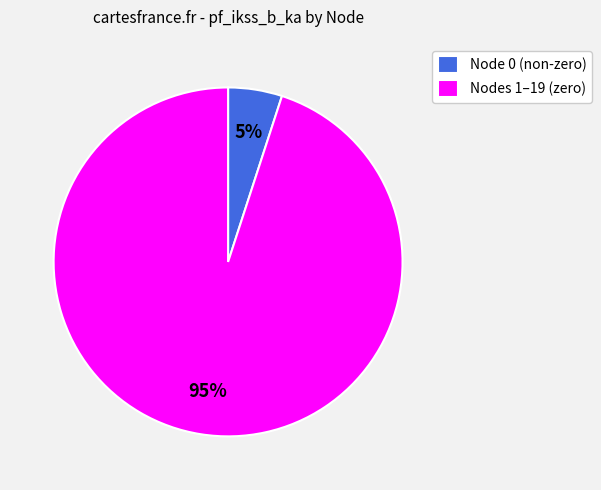

Rank the categories by value from lowest to highest.

Node 0 (non-zero), Nodes 1–19 (zero)